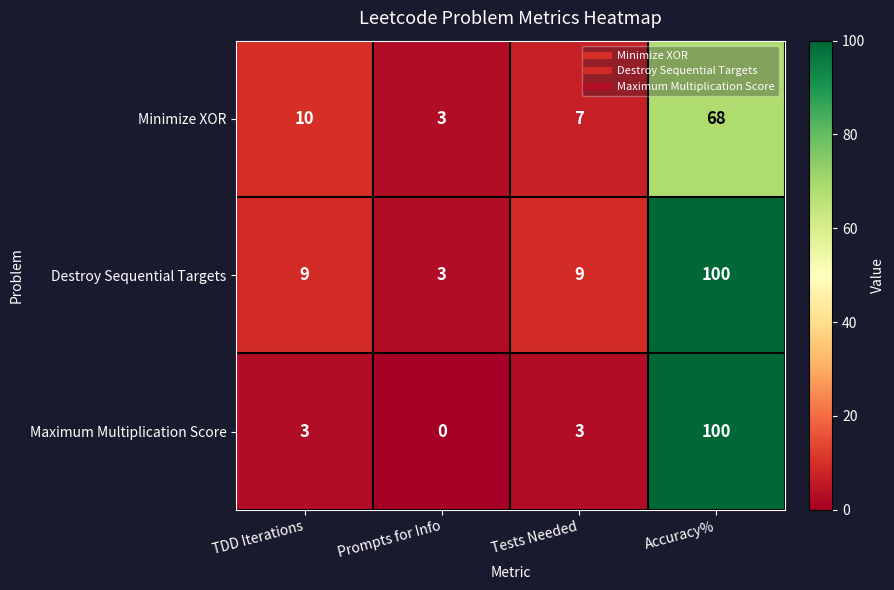

What is the total value across all series at Tests Needed?

19